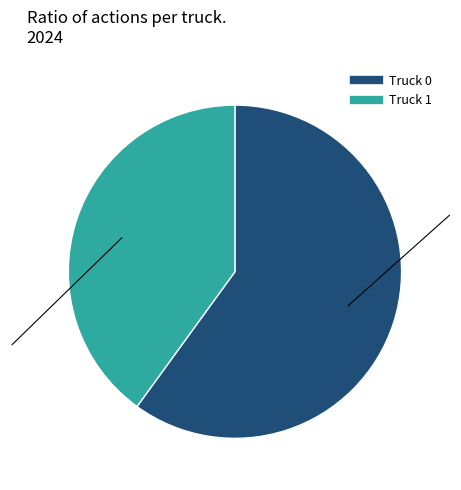

Is it true that Truck 0 is 60% of the pie?

True